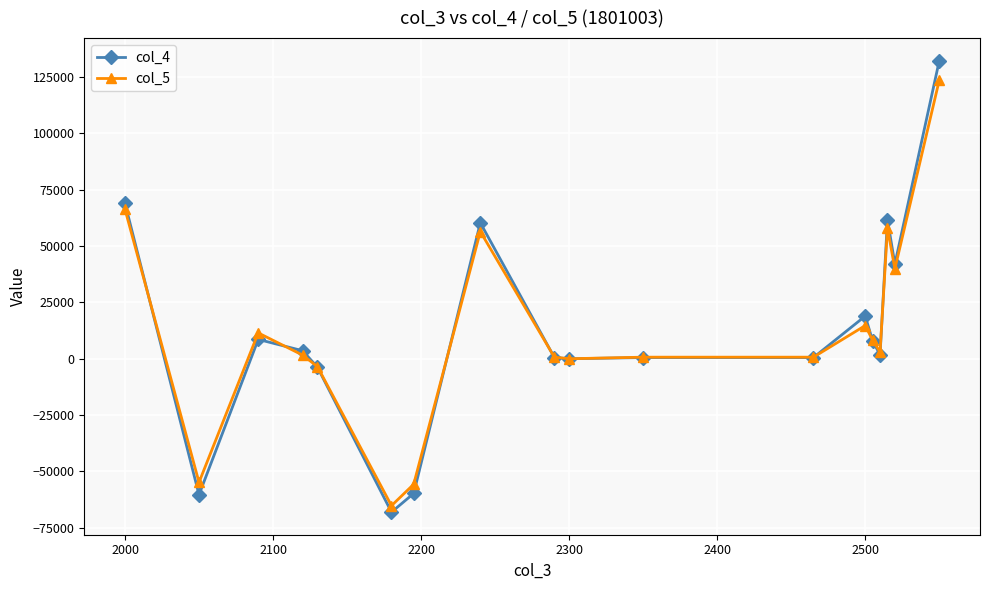

True or false: col_4 has more than 2 interior local peaks.

True